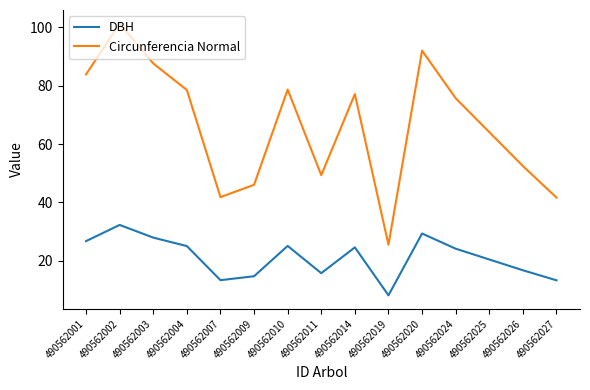

At which label does Circunferencia Normal first exceed 75?

490562001